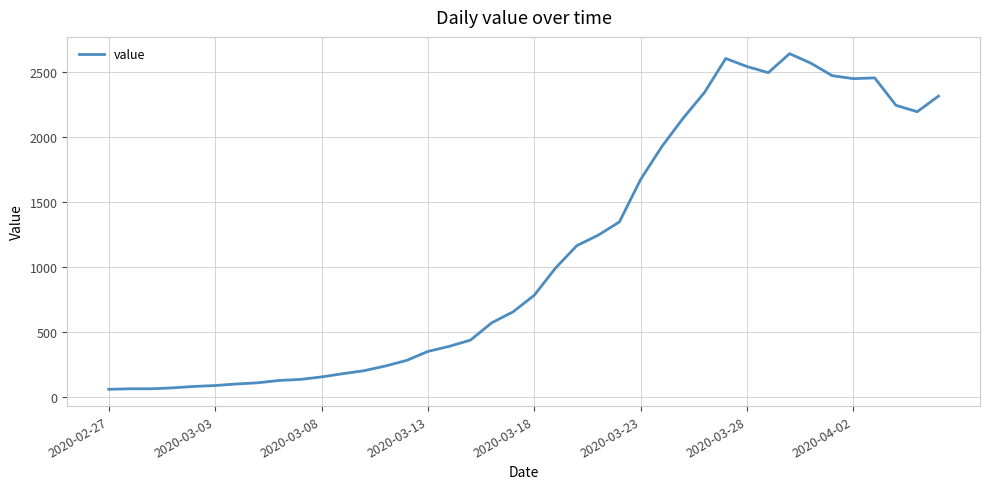

What is the difference between the maximum and minimum values?

2579